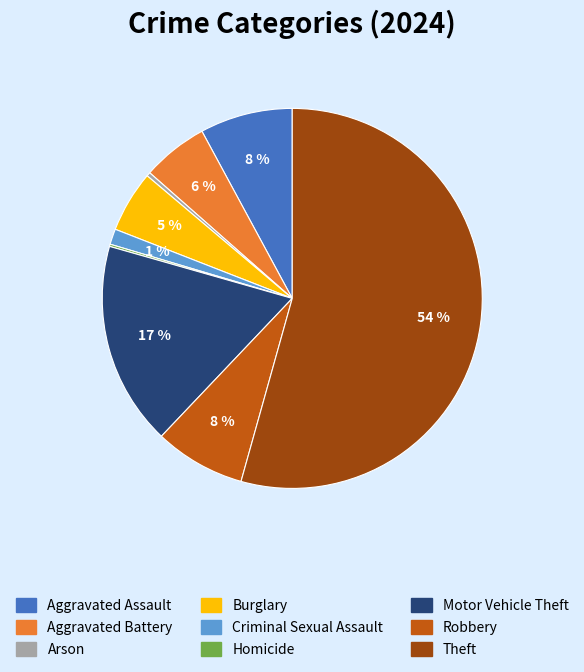

What is the largest slice in the pie chart?

Theft